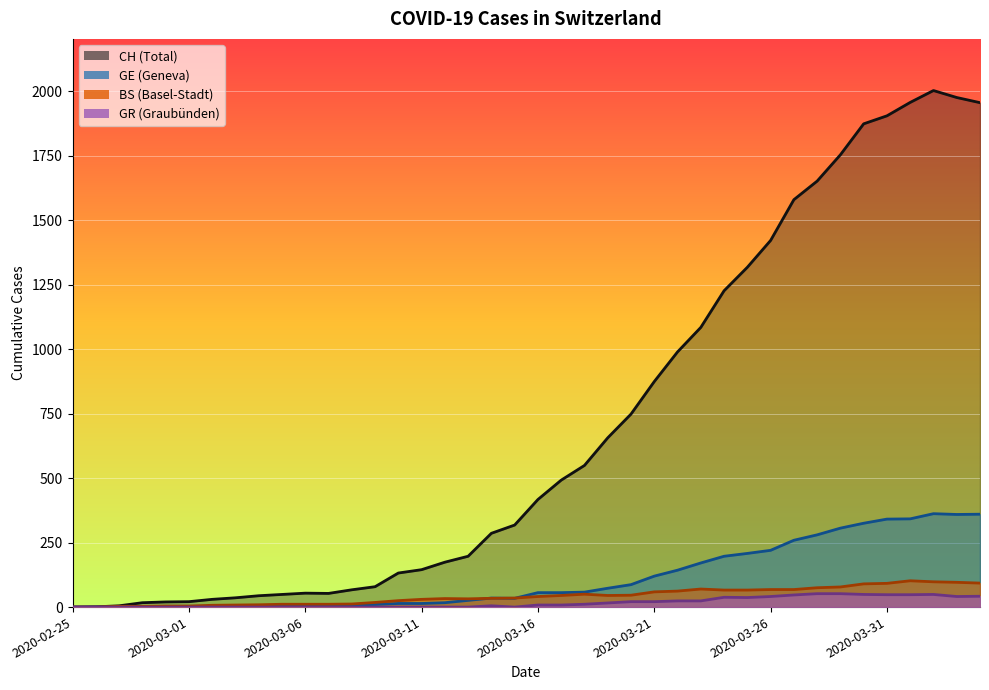

The BS series shows 11 at 2020-03-06. True or false?

True